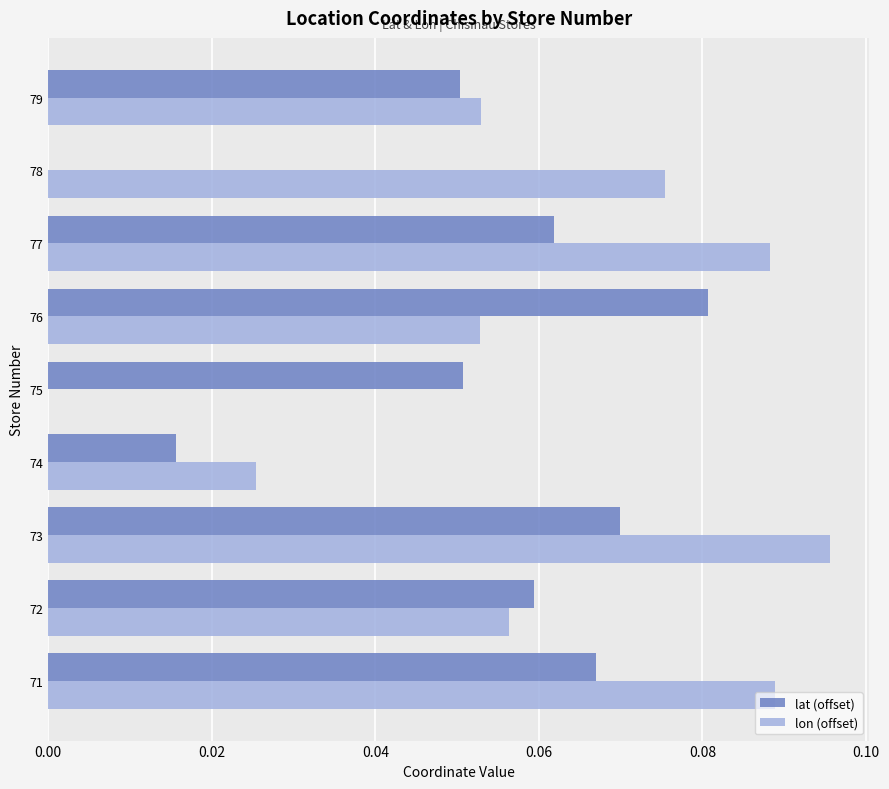

Which label corresponds to the largest value in the chart?

73